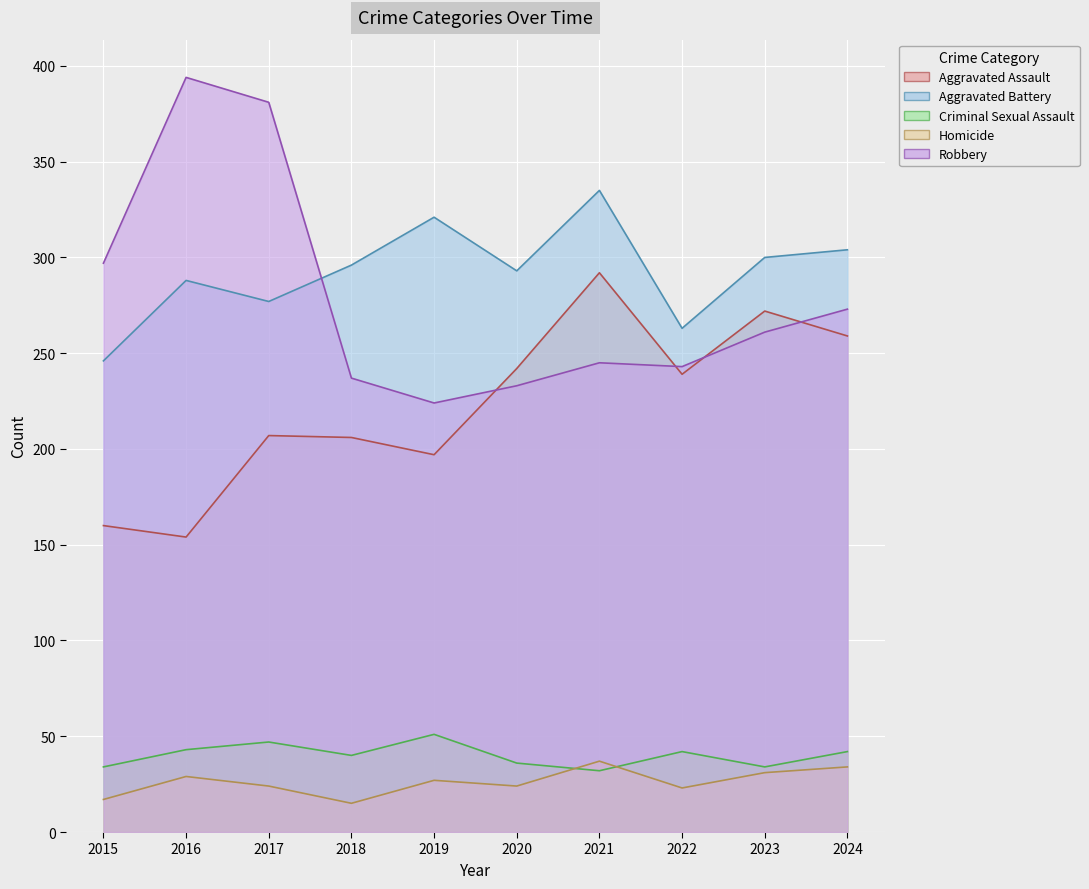

How many data points in Aggravated Assault are above 239?

4